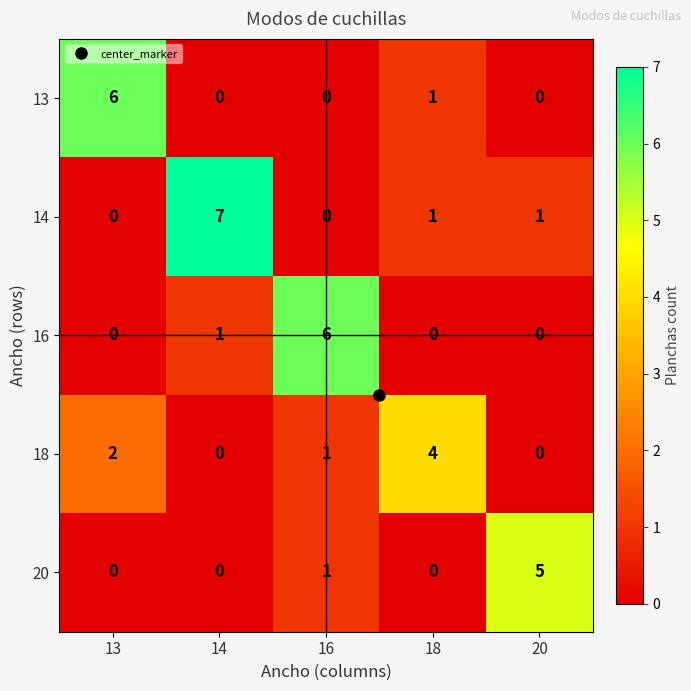

Count the 14 values in the range 0 to 1.

4